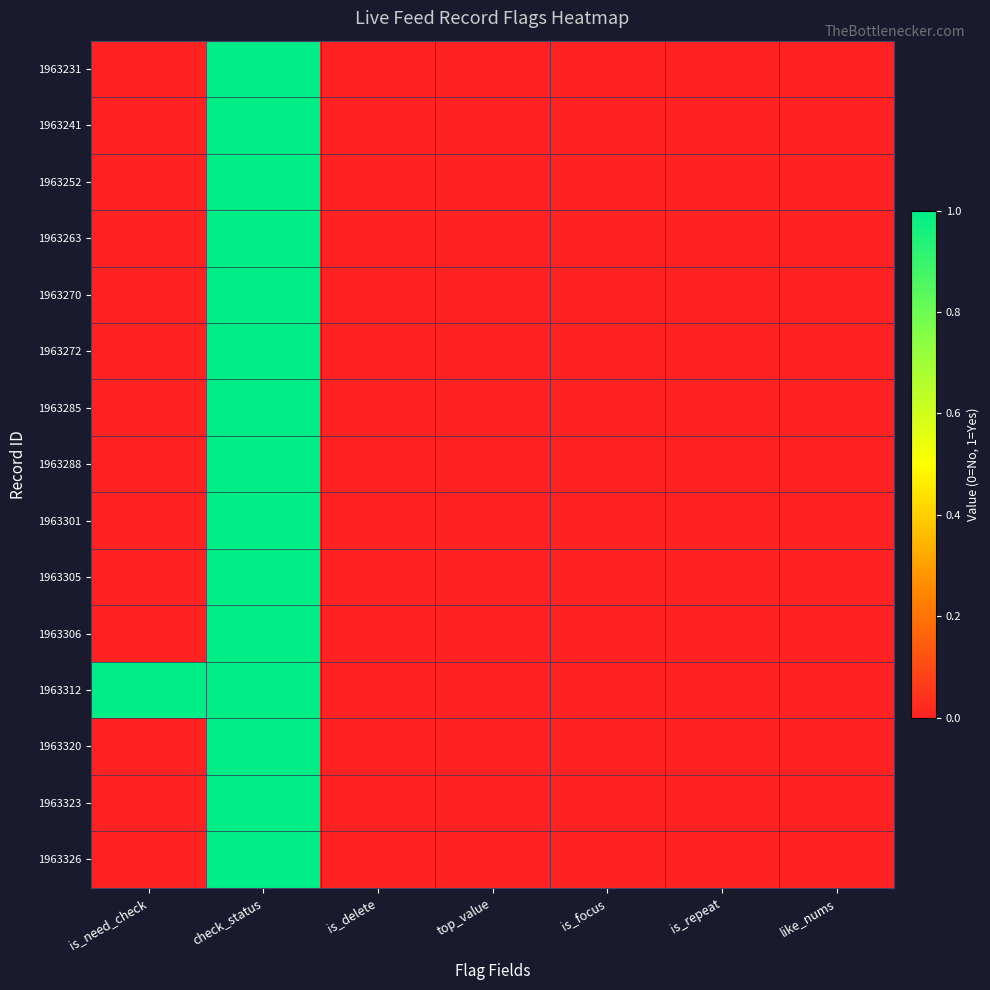

The value at check_status is 2. True or false?

False